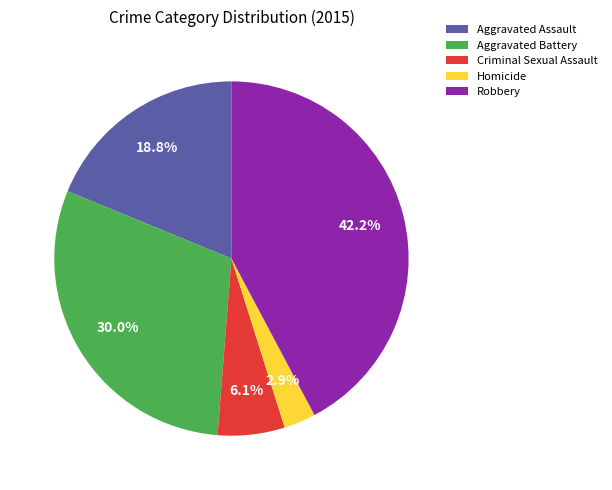

Do Aggravated Assault and Criminal Sexual Assault together represent more than half of the pie?

No